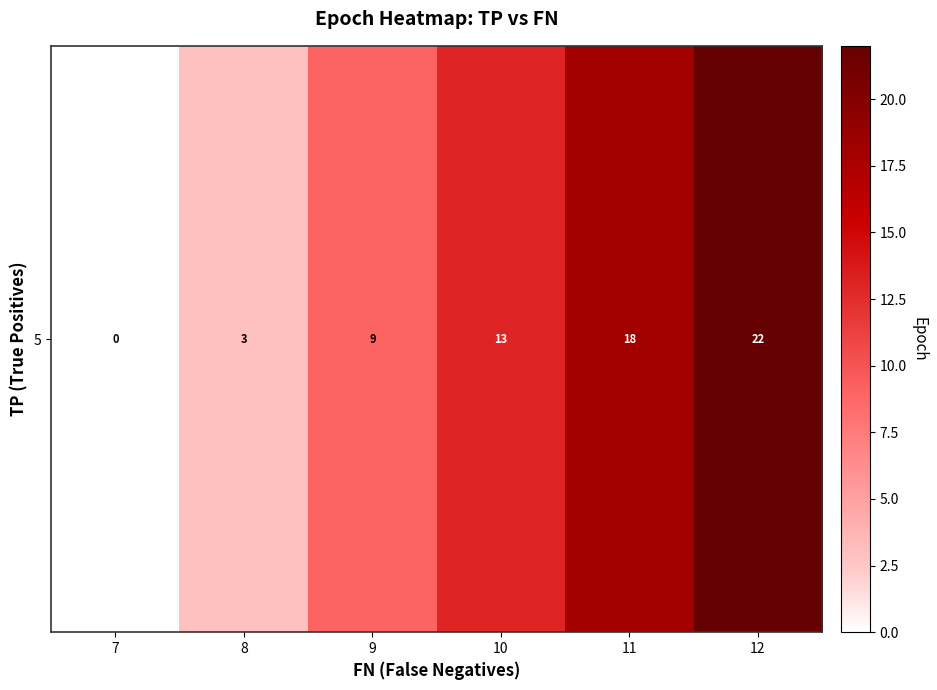

What is the sum of the values at 11 and 10?

31